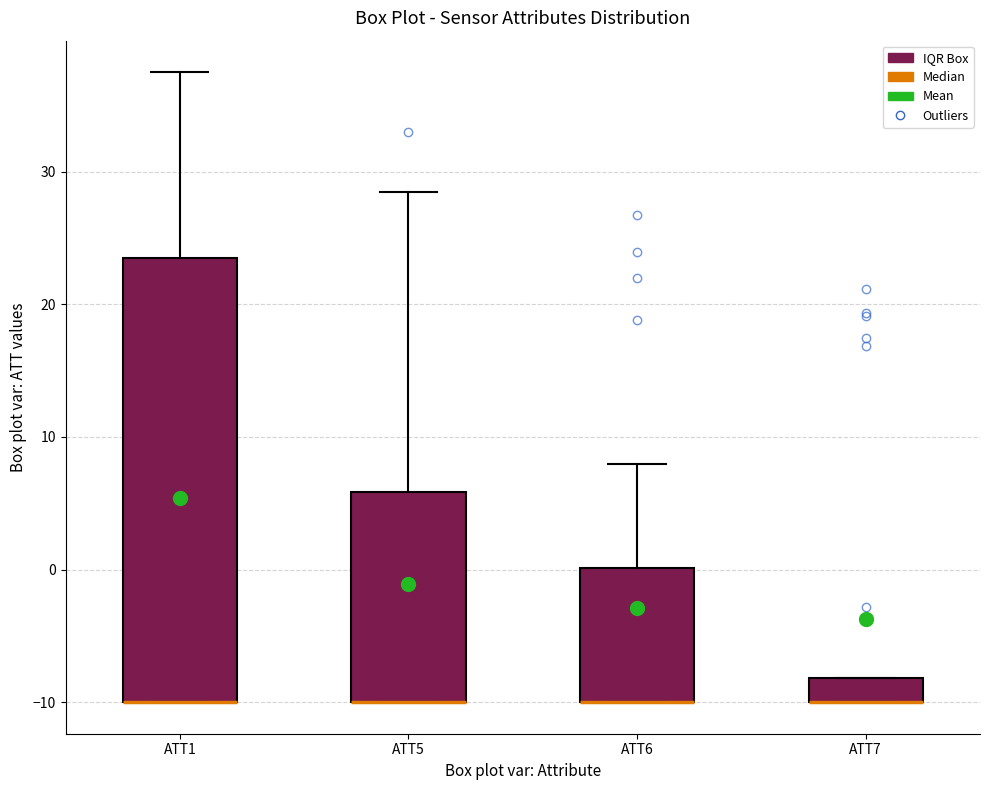

Reading left to right, read every box against the y-axis: the position of its median line, the range the box covers, and the ends of its whiskers. The values are not printed on the chart, so give them approximately, as read against the axis.

ATT1: median -10 (drawn on the box's lower edge), box -10 to 23, whiskers -10 to 38
ATT5: median -10 (drawn on the box's lower edge), box -10 to 6, whiskers -10 to 28
ATT6: median -10 (drawn on the box's lower edge), box -10 to 0, whiskers -10 to 8
ATT7: median -10 (drawn on the box's lower edge), box -10 to -8, whiskers -10 to -8